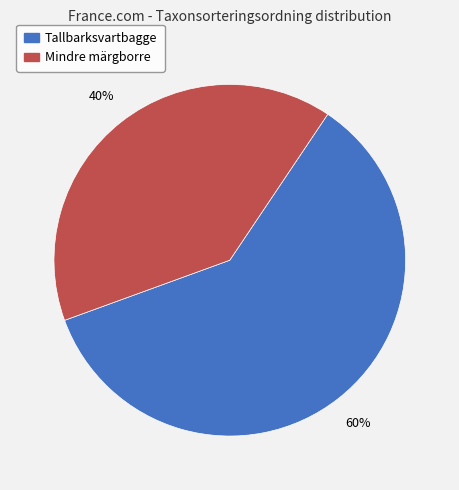

What is the ratio of the value at Mindre märgborre to the value at Tallbarksvartbagge?

0.7